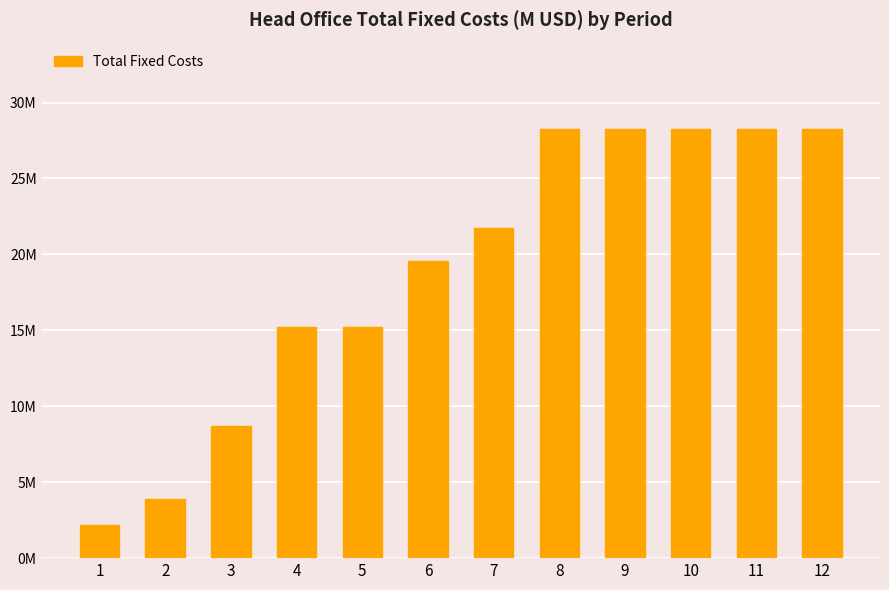

Which label corresponds to the largest value in the chart?

8